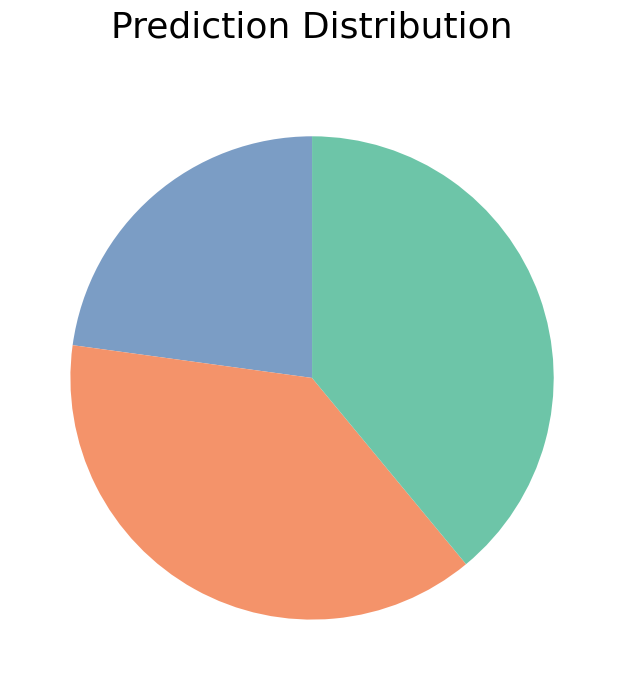

Does any single category account for the majority?

No